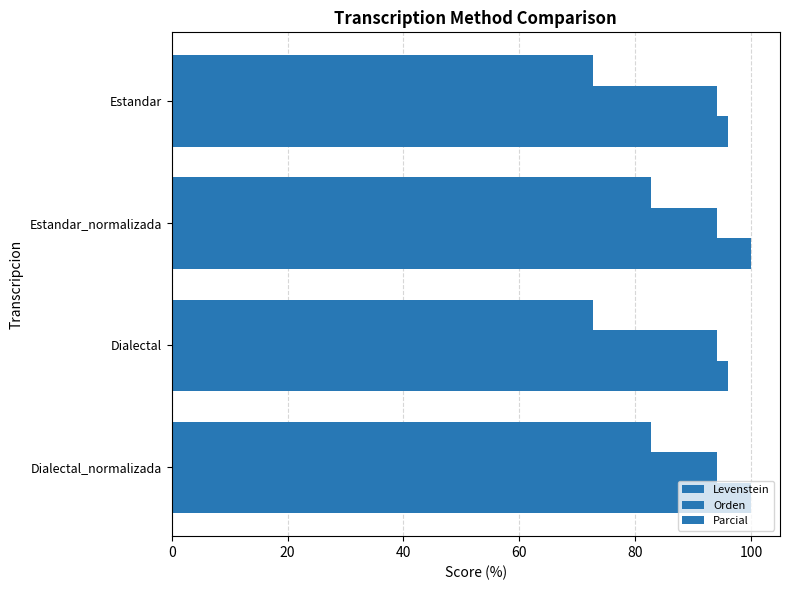

How many data points in Levenstein are less than 82?

2